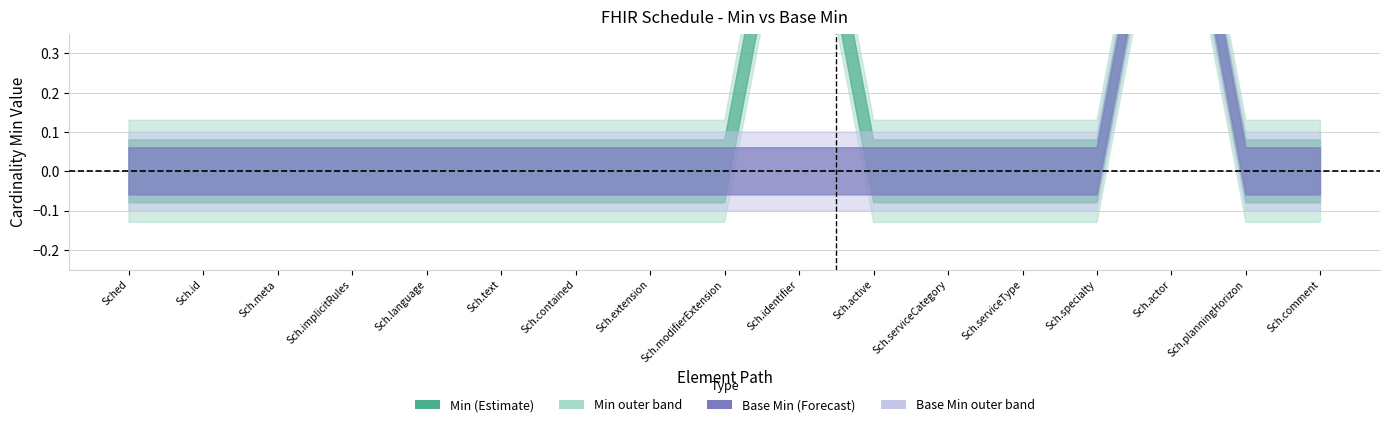

Which series has the largest total across all categories?

Min